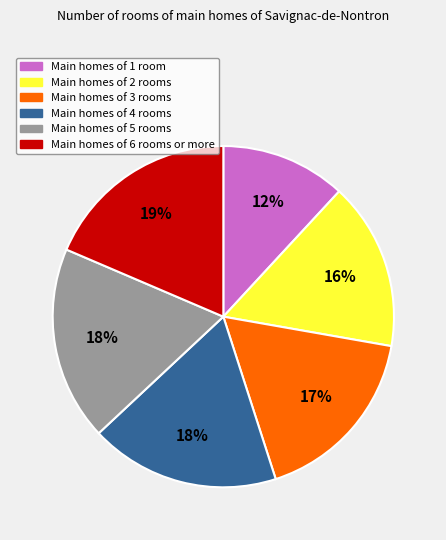

Which category has the smallest portion of the pie?

Main homes of 1 room